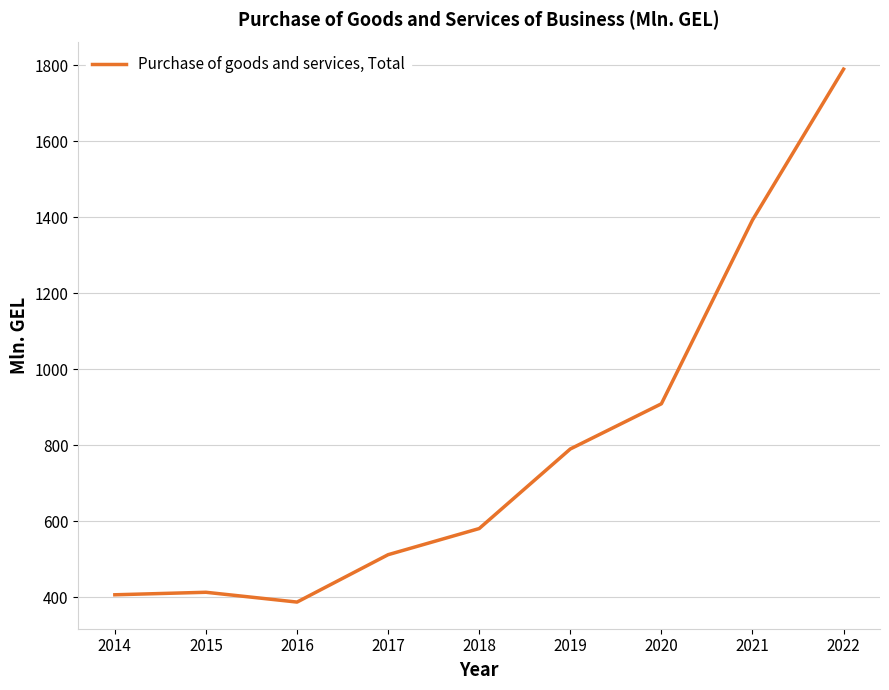

What is the minimum value shown in the chart?

387.7